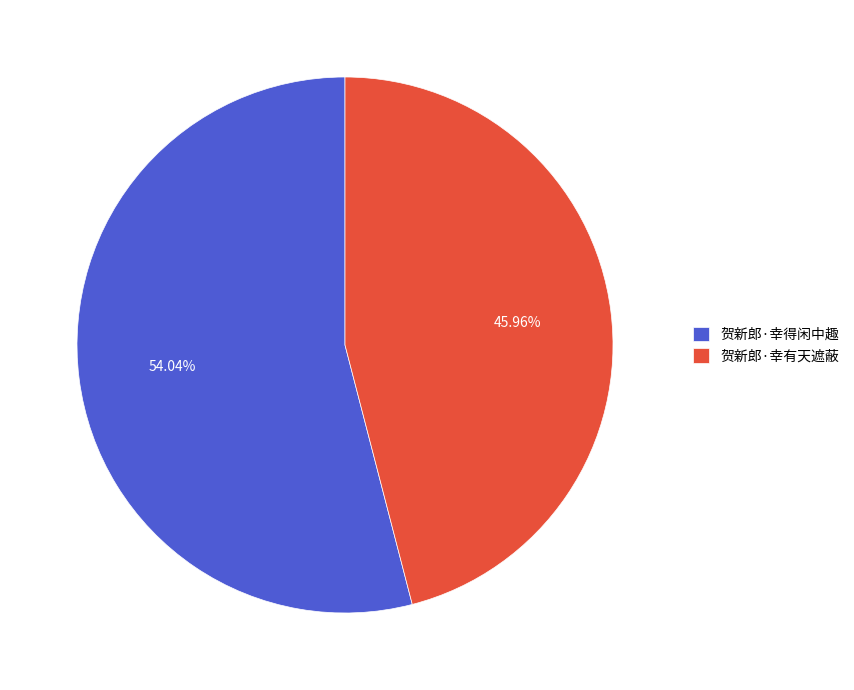

To the nearest percent, what percentage of the pie is 贺新郎·幸得闲中趣?

54%